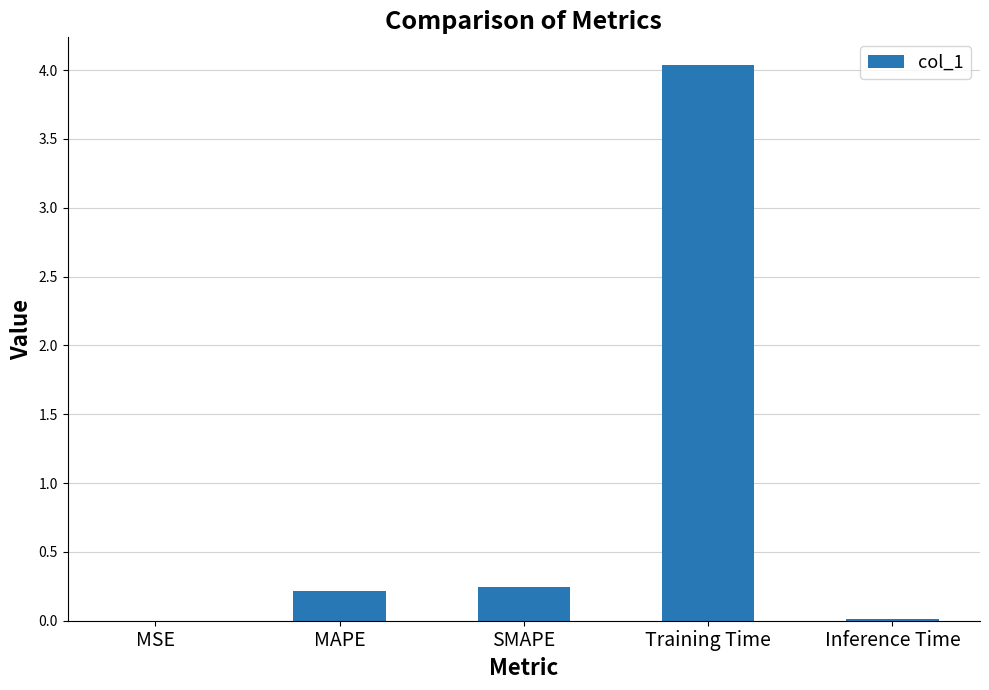

Which has a higher value, Training Time or SMAPE?

Training Time